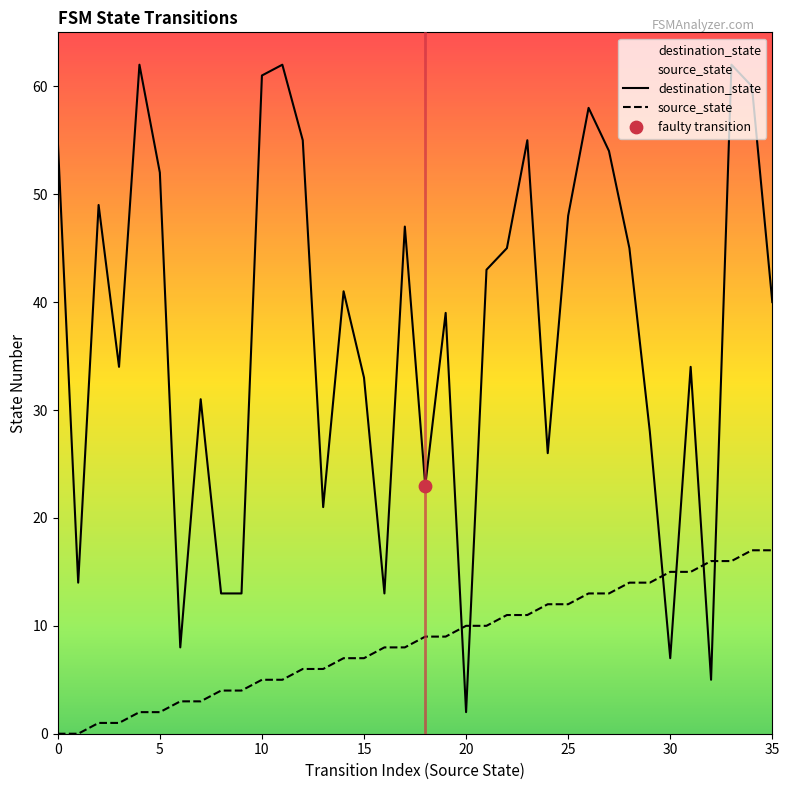

Which series reaches the maximum Y coordinate?

destination_state